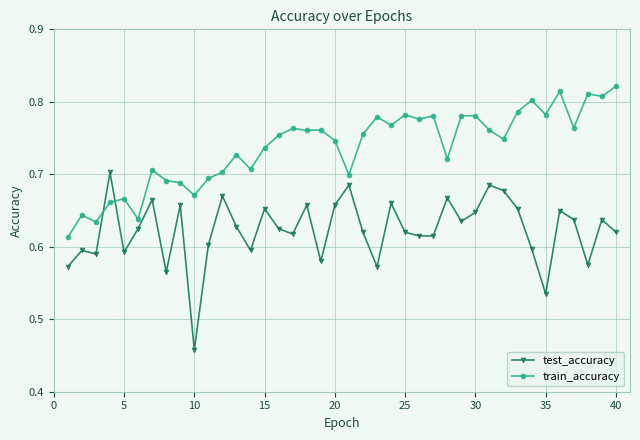

List the series in order of their peak value, lowest first.

test_accuracy, train_accuracy